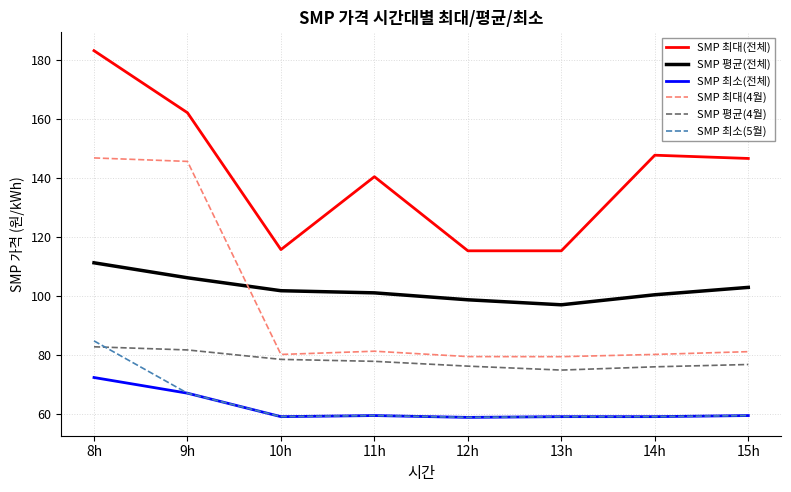

Read the SMP 최대(4월) value at 9h.

145.6